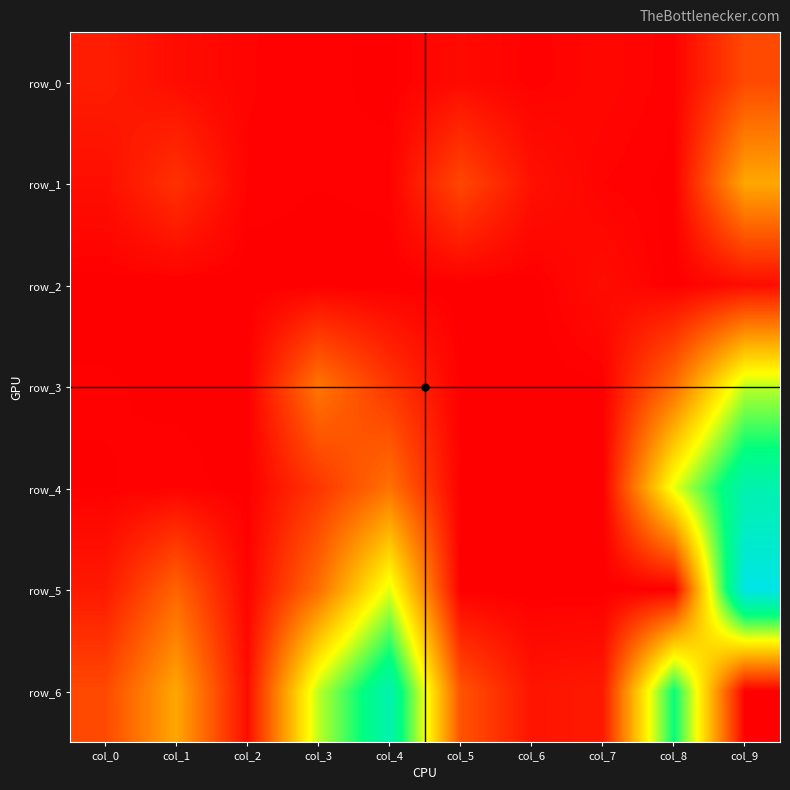

Which has a higher value, col_8 or col_1?

col_1